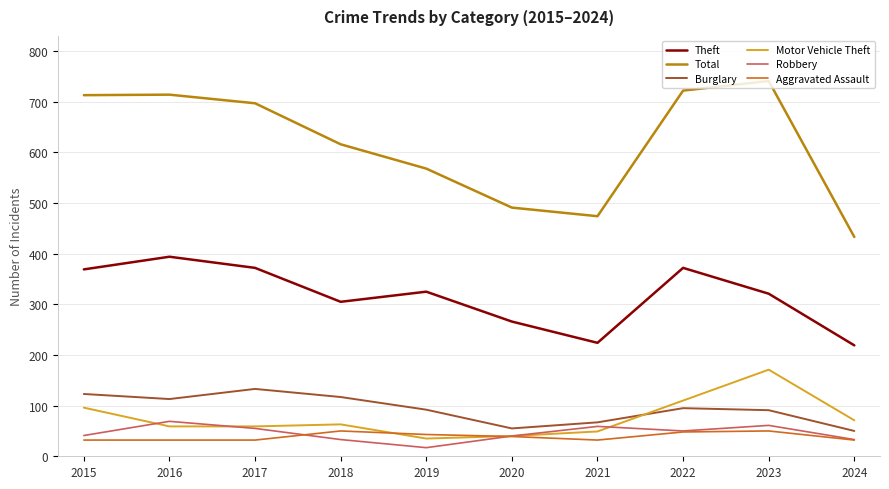

Where is the first local minimum for Total?

2021